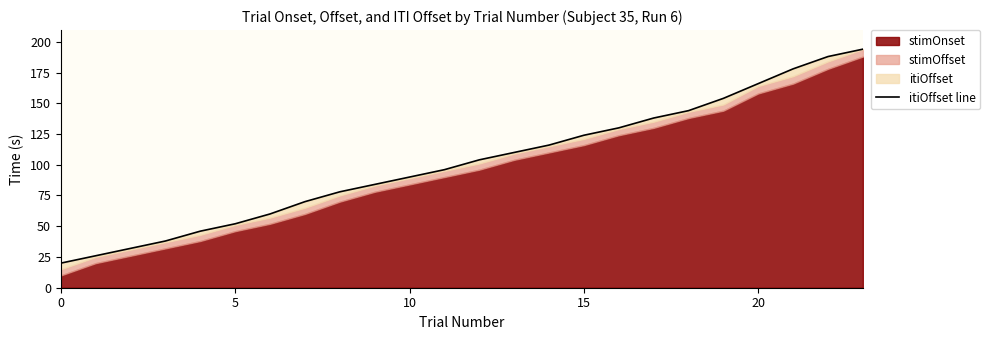

What is the maximum value shown in the chart?

194